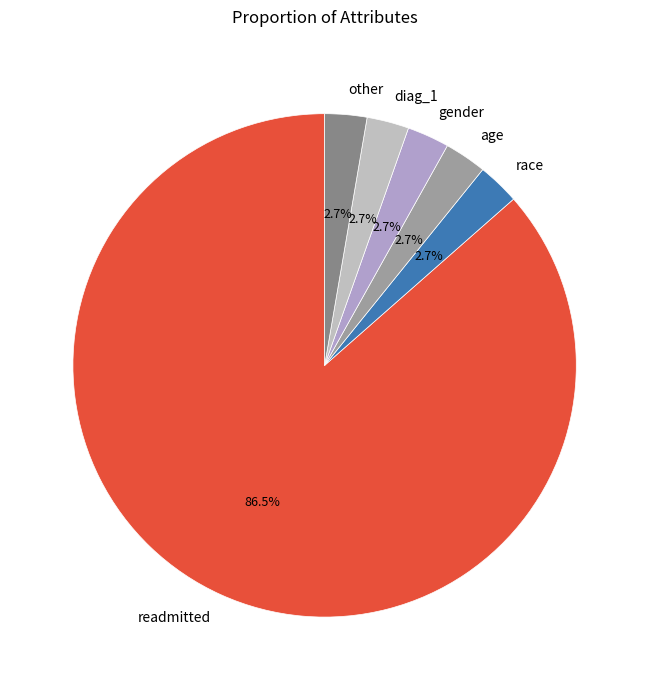

To the nearest percent, what portion does other represent?

3%